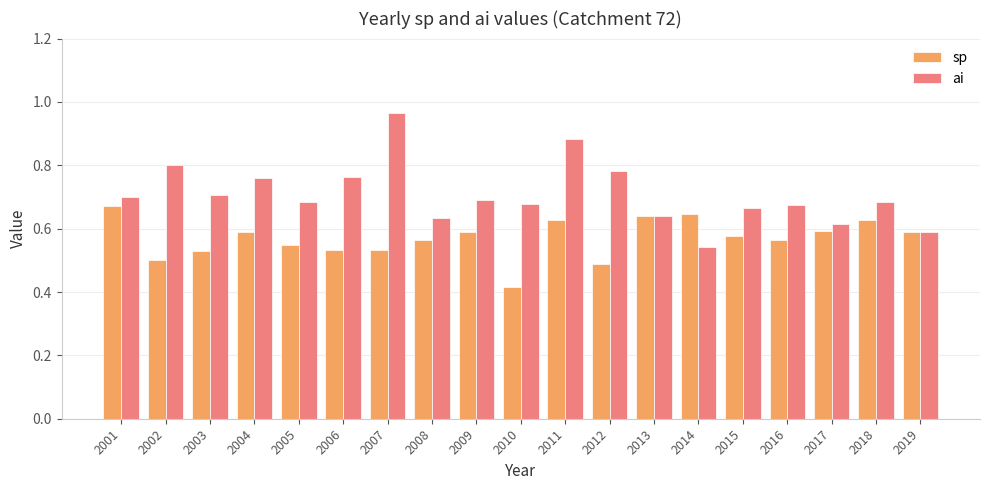

What is the sum of all sp values?

10.8